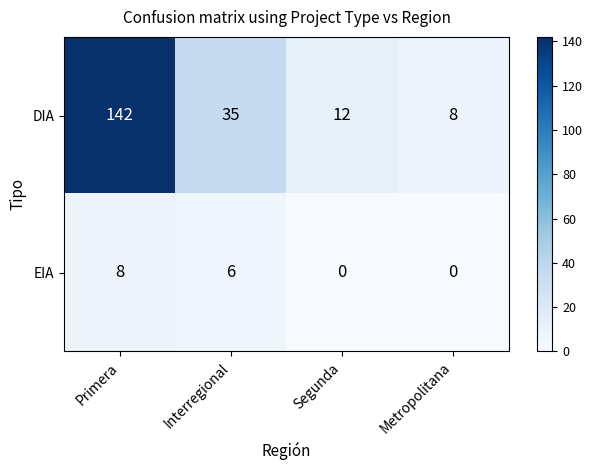

Rank the series by their maximum value, from lowest to highest.

EIA, DIA